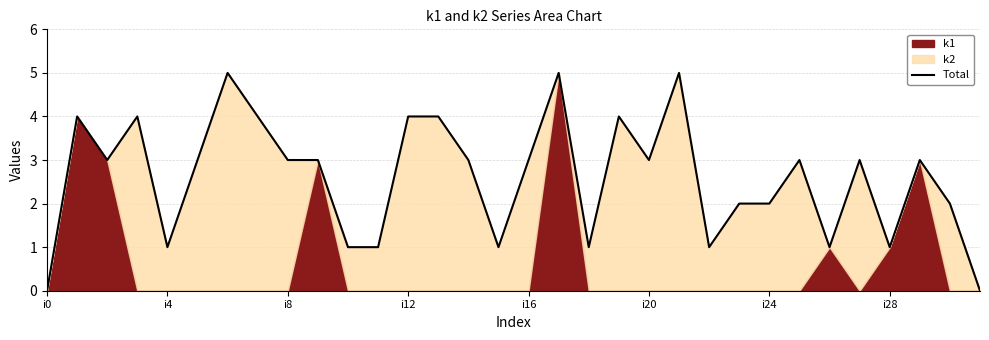

The value of Total at i20 is 3. True or false?

True